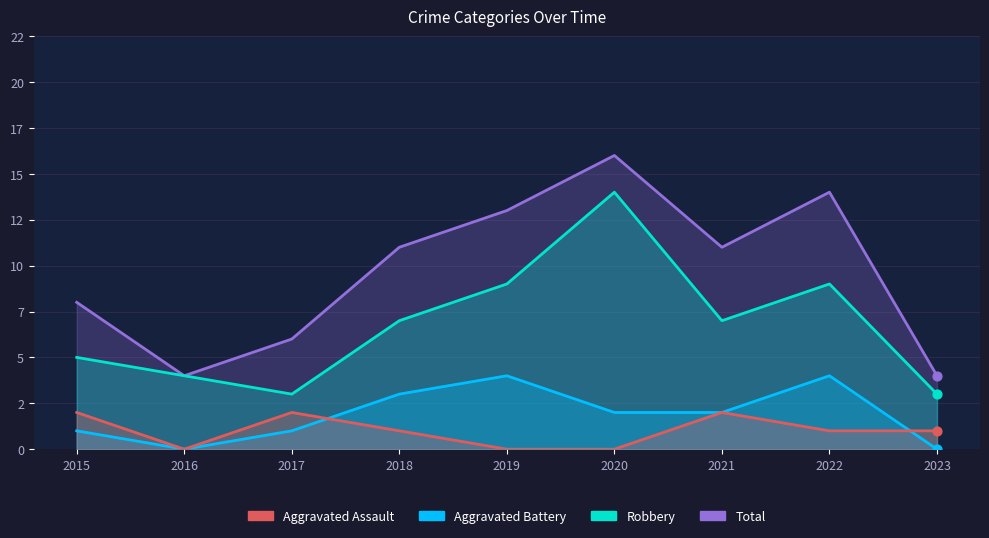

Which series contains the lowest Y value?

Aggravated Battery